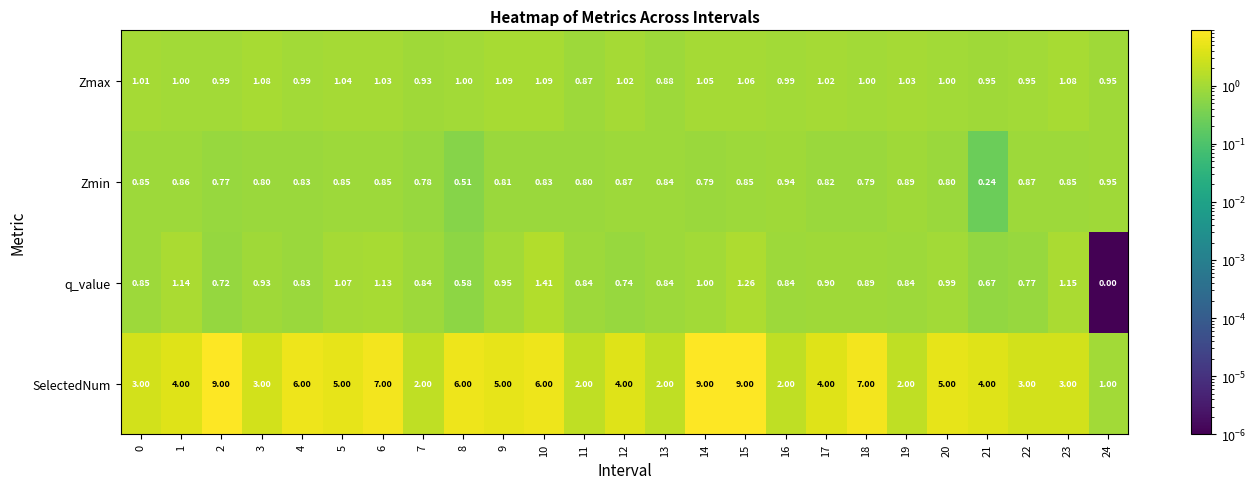

Rank the series at 23 from lowest to highest value.

Zmin, Zmax, q_value, SelectedNum